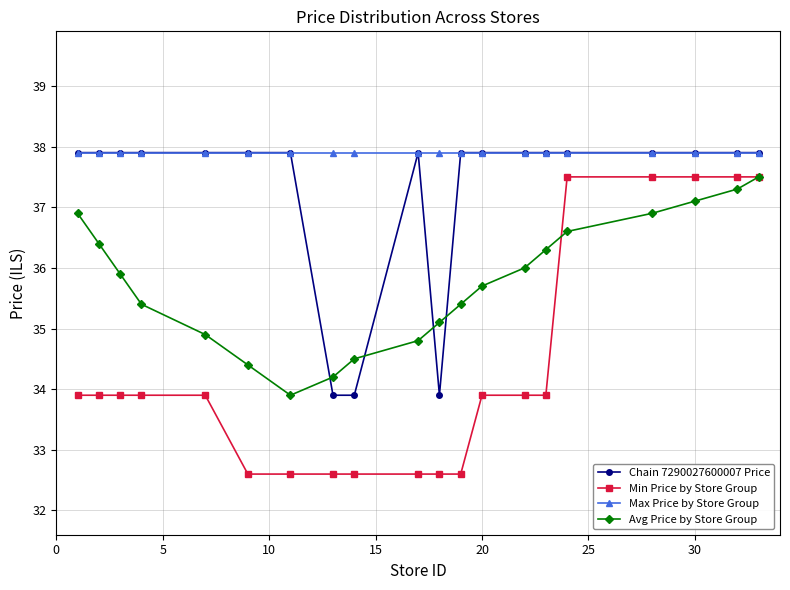

List the series in order of their overall mean, lowest first.

Min Price by Store Group, Avg Price by Store Group, Chain 7290027600007 Price, Max Price by Store Group